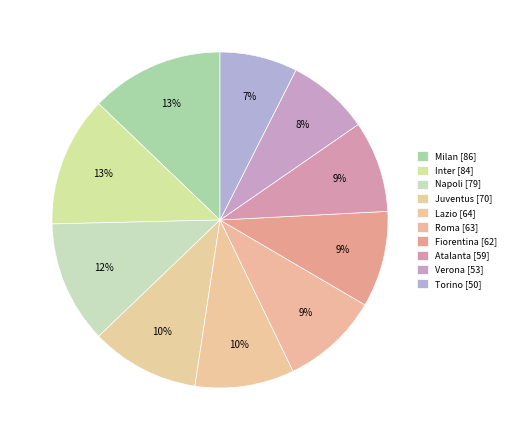

Which category has the biggest portion of the pie?

Milan